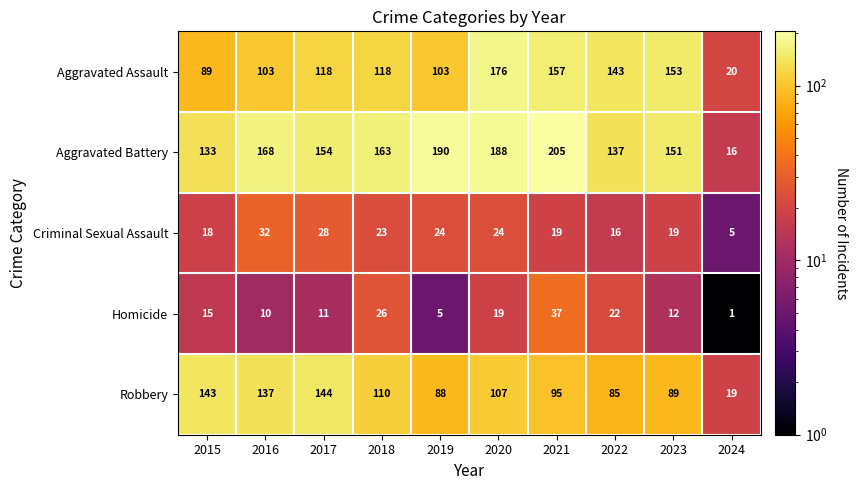

What is the sum of all Aggravated Assault values?

1180